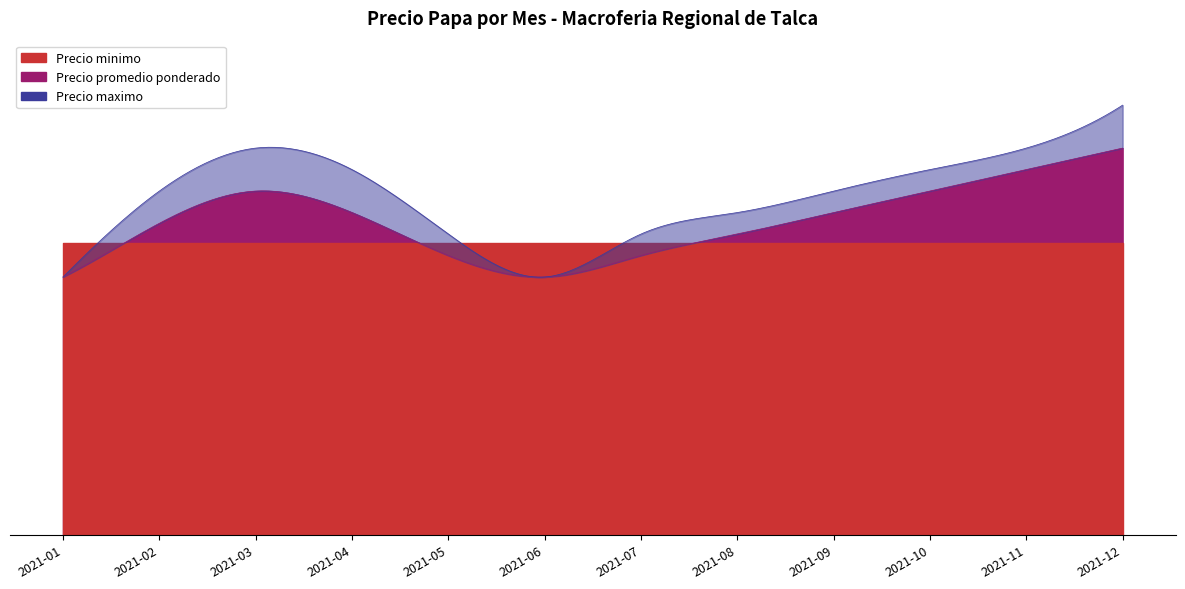

True or false: Precio maximo and Precio minimo intersect in this chart.

False